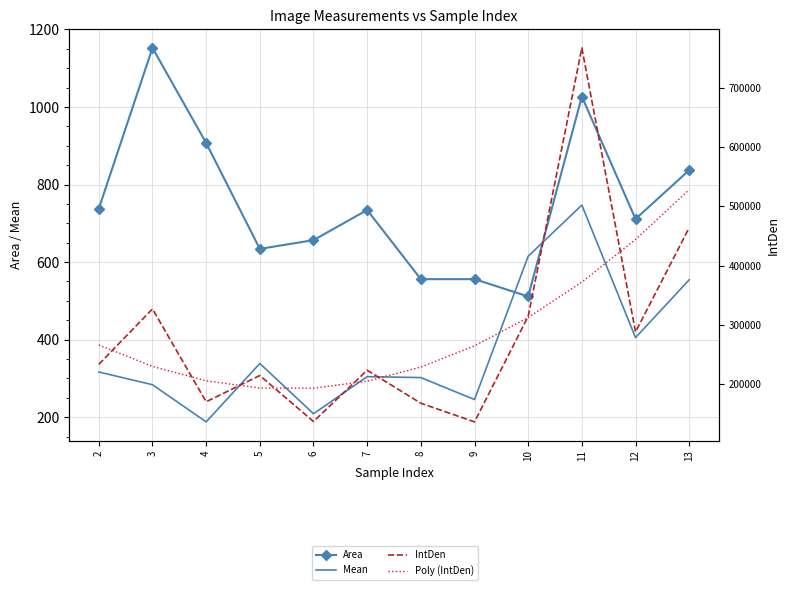

True or false: Mean and IntDen cross at least once.

False